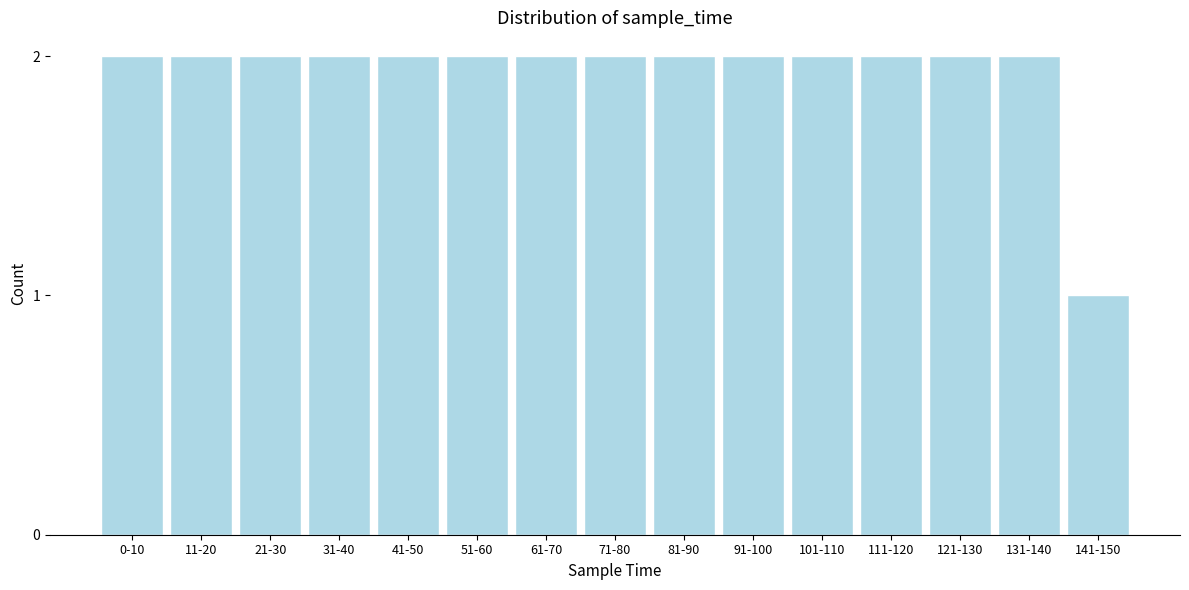

Reading left to right, extract all data points from this chart.

0-10=2	11-20=2	21-30=2	31-40=2	41-50=2	51-60=2	61-70=2	71-80=2	81-90=2	91-100=2	101-110=2	111-120=2	121-130=2	131-140=2	141-150=1